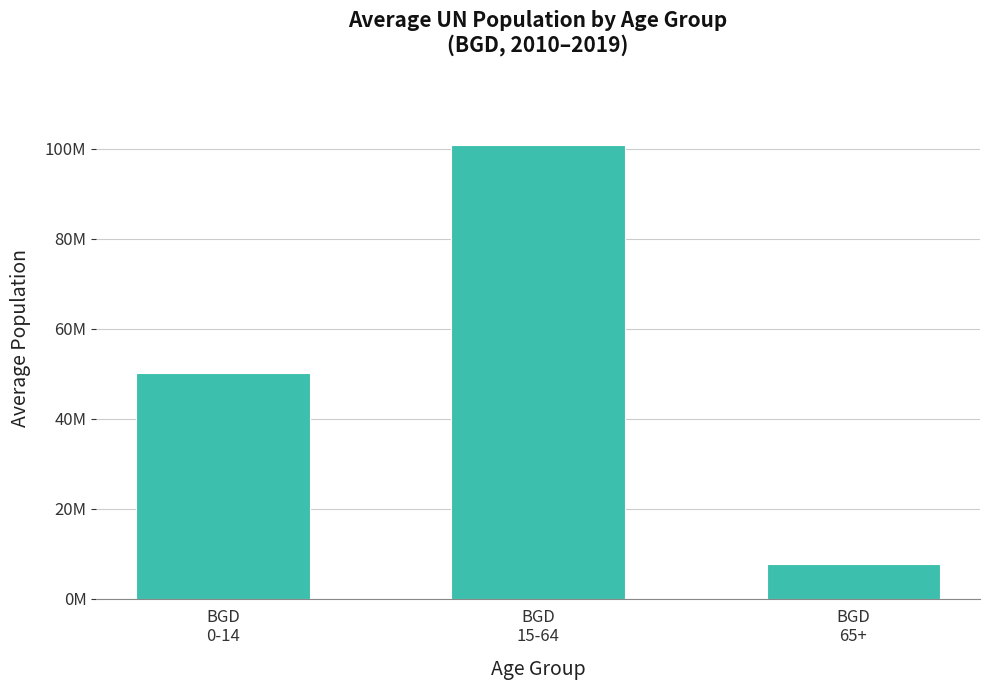

Does the chart contain any negative values?

No